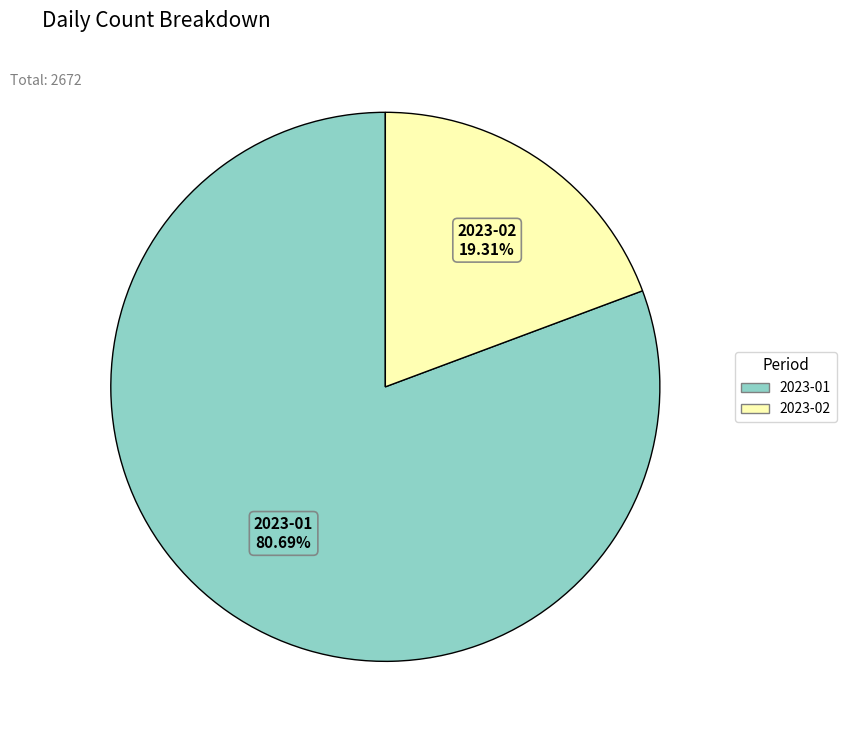

Is there a majority slice in this chart?

Yes